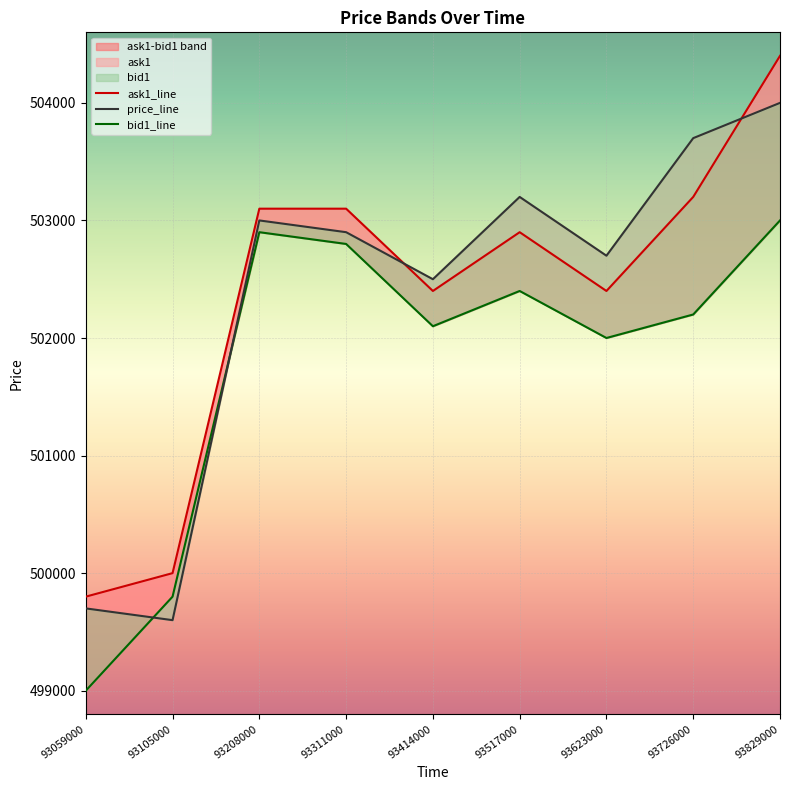

Reading right to left, list all the values displayed in this chart.

ask1_line: 504400	503200	502400	502900	502400	503100	503100	500000	499800
price_line: 504000	503700	502700	503200	502500	502900	503000	499600	499700
bid1_line: 503000	502200	502000	502400	502100	502800	502900	499800	499000